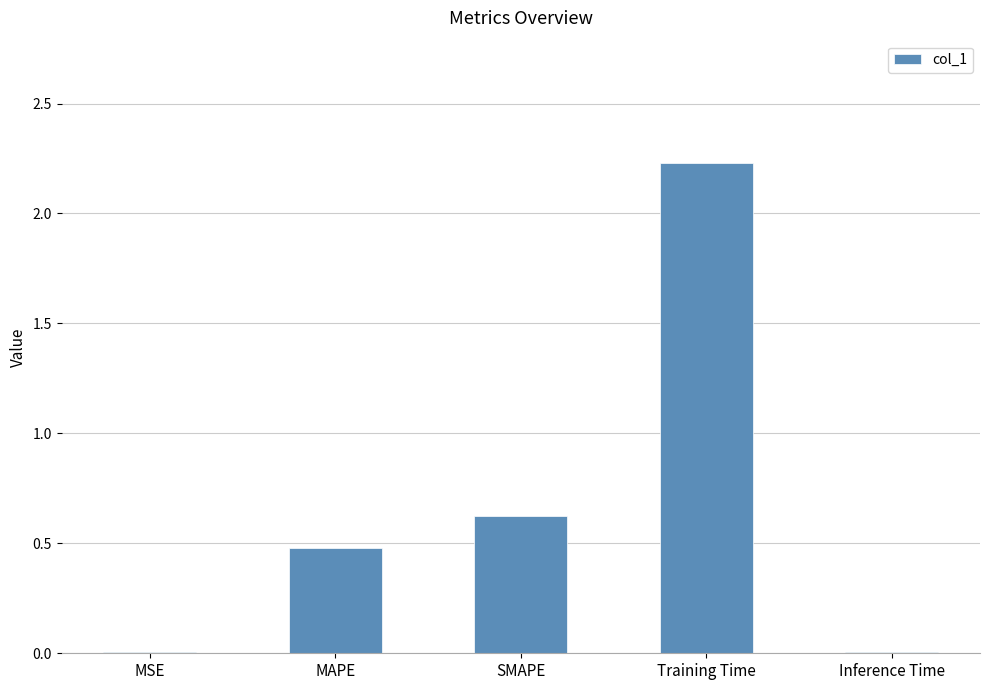

The chart shows a value of 1.2 at Training Time. True or false?

False